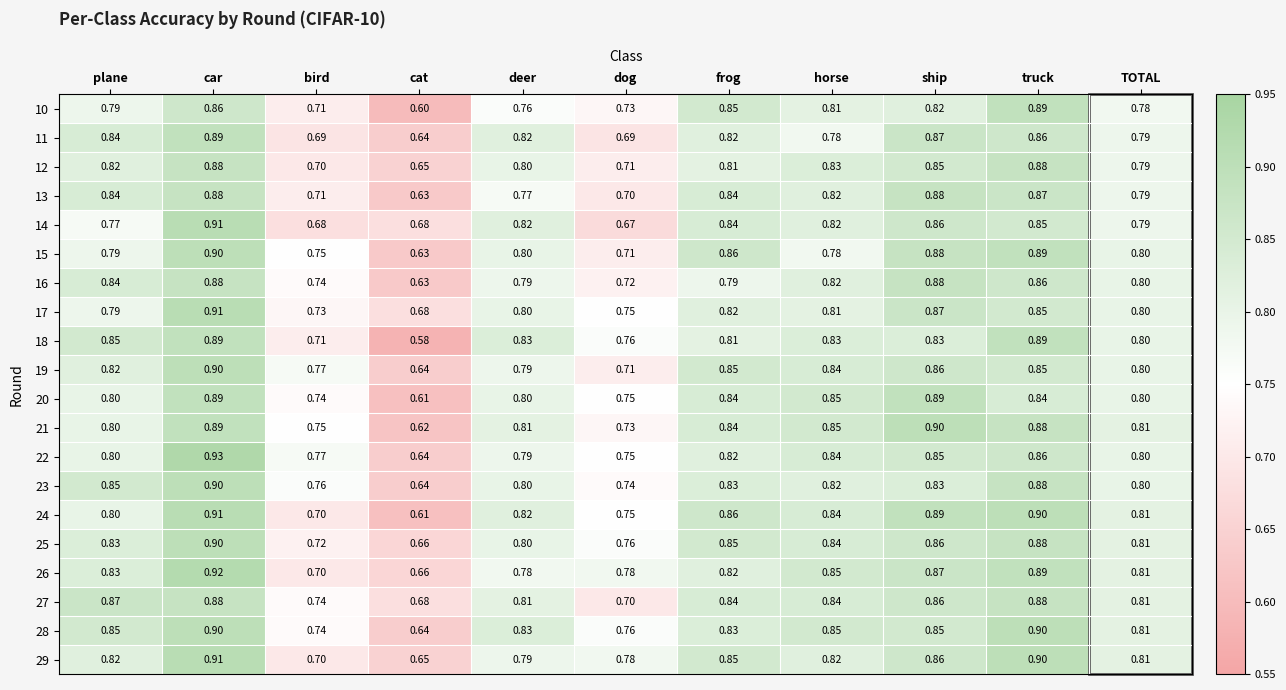

At which label does 29 reach its peak?

car